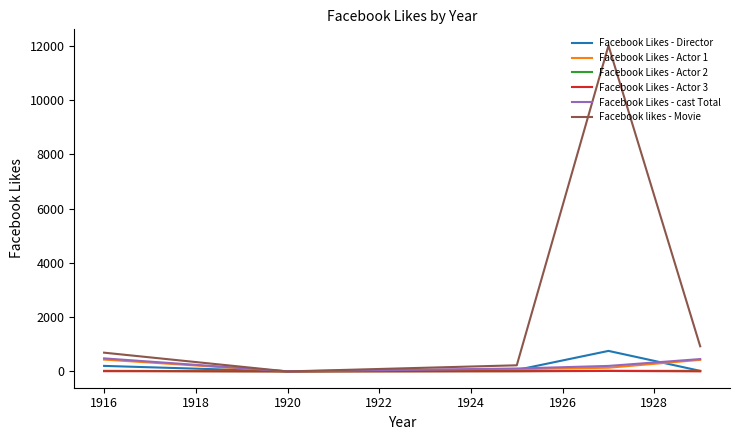

Which series has the largest range (max minus min)?

Facebook likes - Movie